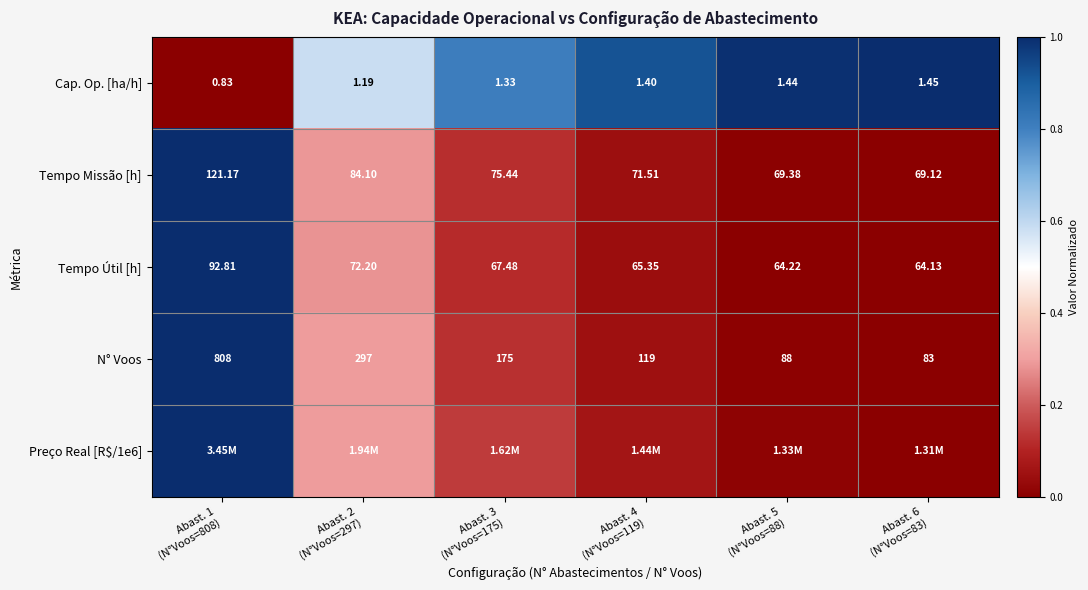

How many values in the Tempo Missão [h] series are below 75?

3